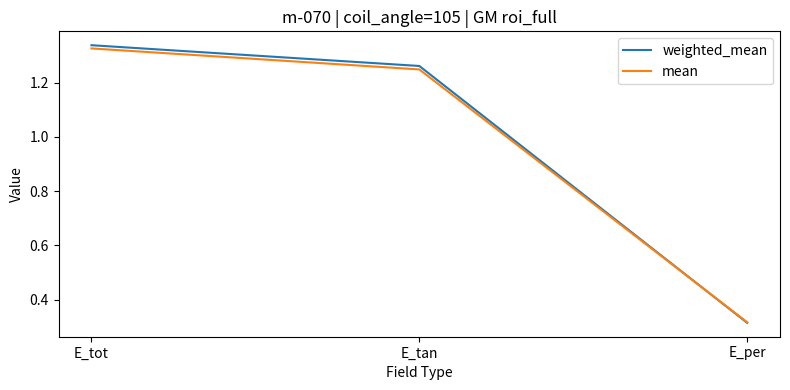

Which series changed the most between E_tot and E_tan?

mean